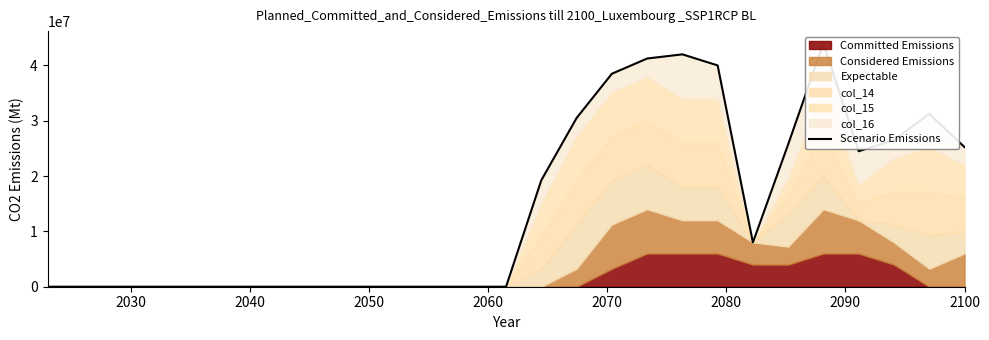

What is the greatest value displayed?

44000000